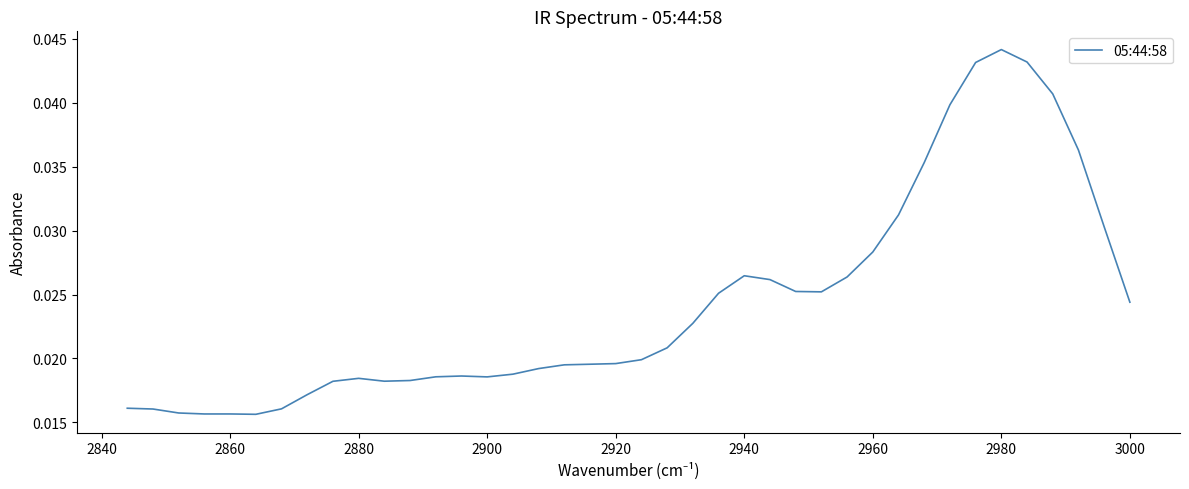

What is the sum of all values?

1.0